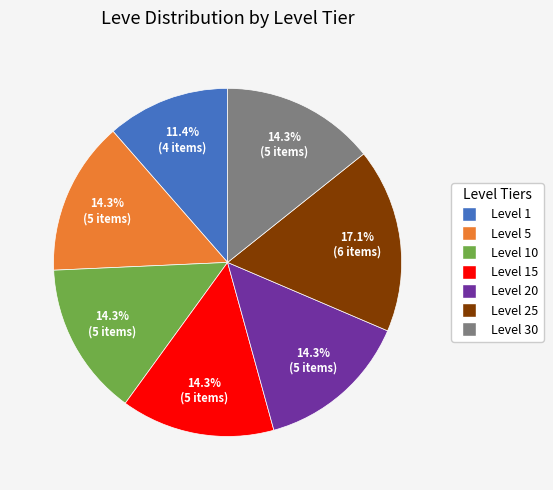

Is there any slice that represents more than half of the pie?

No